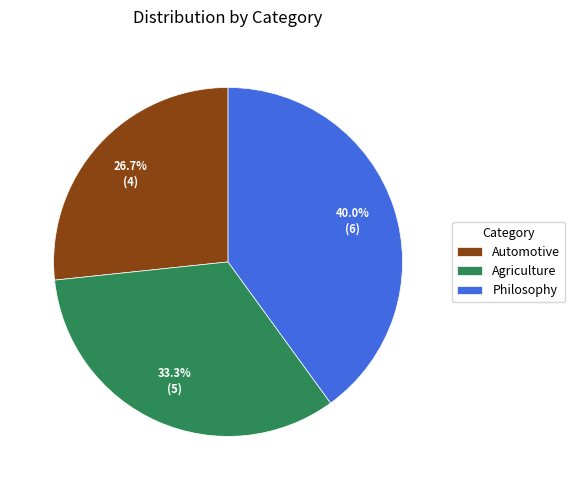

Combined, do Agriculture and Philosophy account for over 50%?

Yes